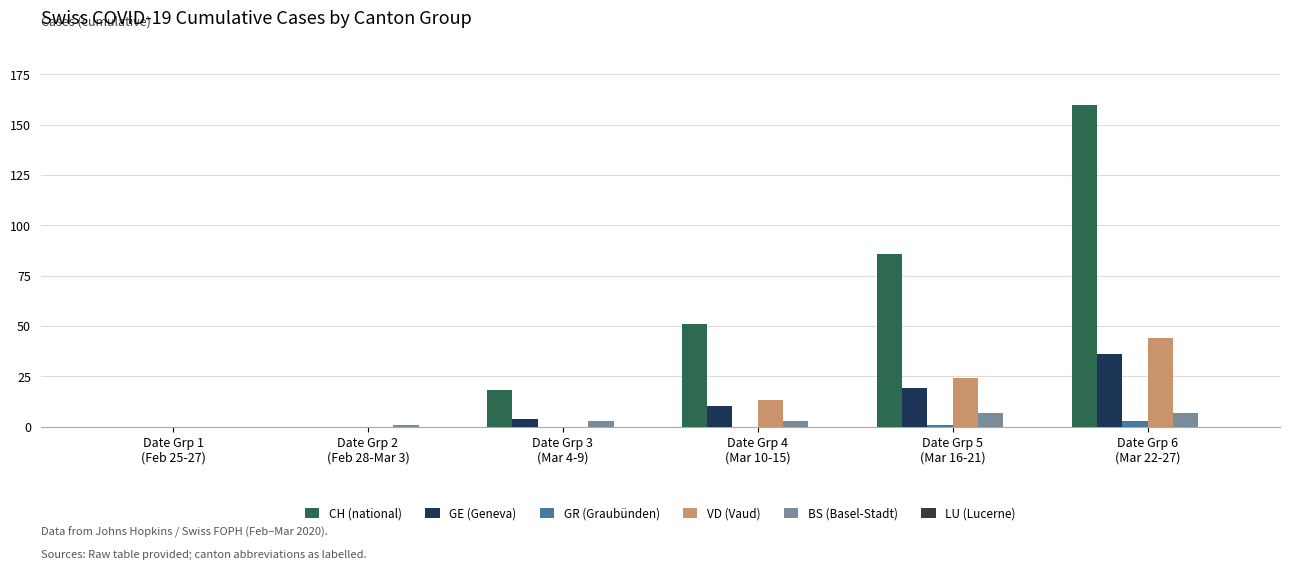

What is the sum of all CH (national) values?

315